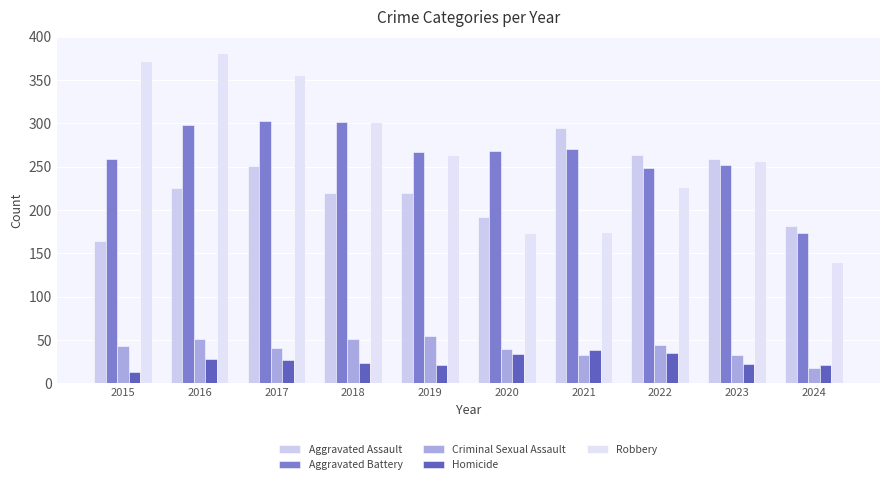

At which label does Homicide reach its peak?

2021